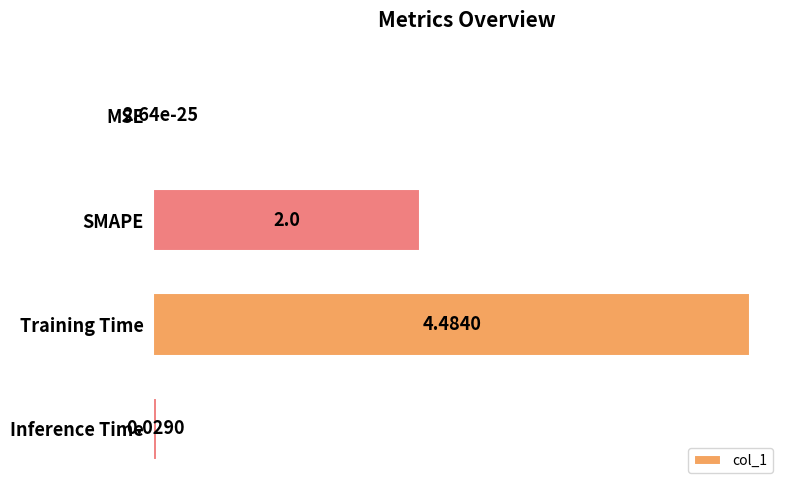

Where is the data nearest to the value 2?

SMAPE